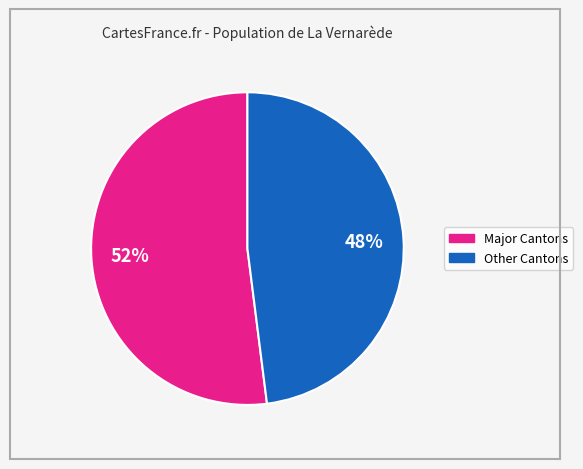

To the nearest percent, what is the average slice percentage?

50%